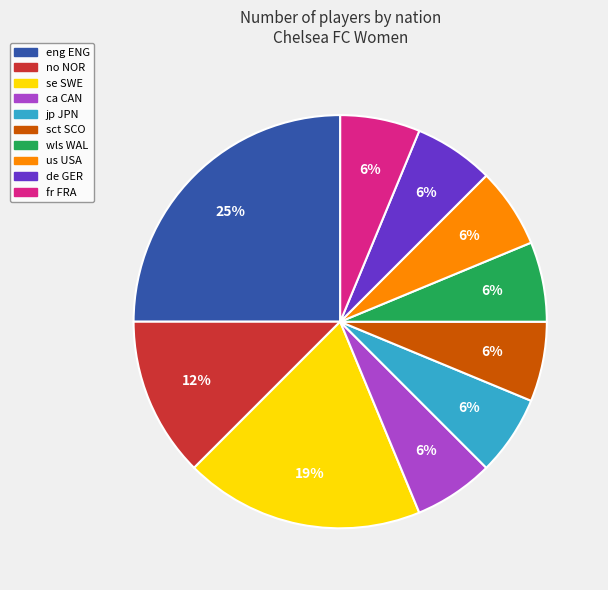

What is the ratio of the value at wls WAL to the value at jp JPN?

1.0